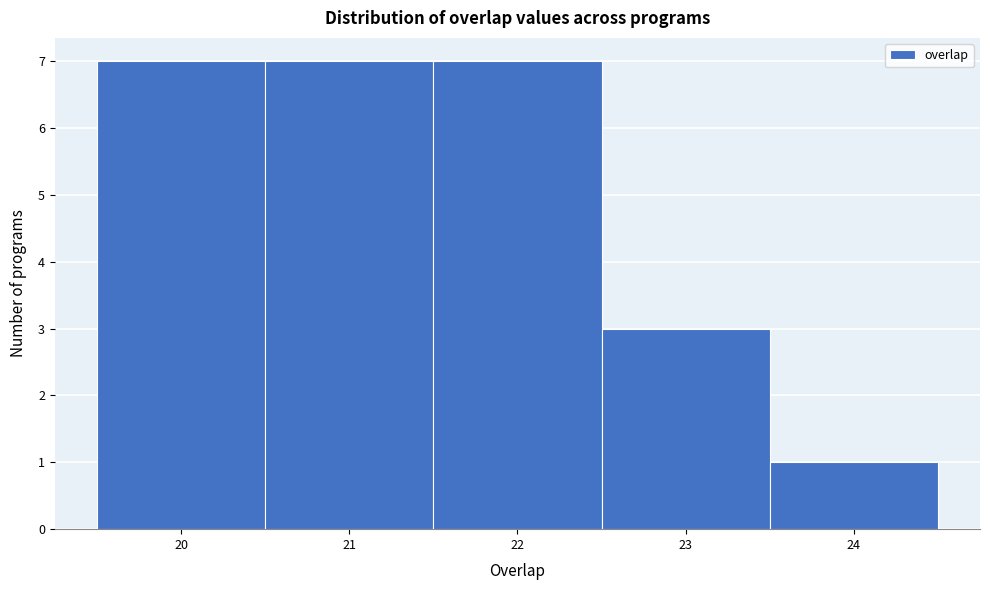

How tall is the bar that spans 20.5 to 21.5 on the x-axis? The values are not printed on the chart, so give them approximately, as read against the axis.

7